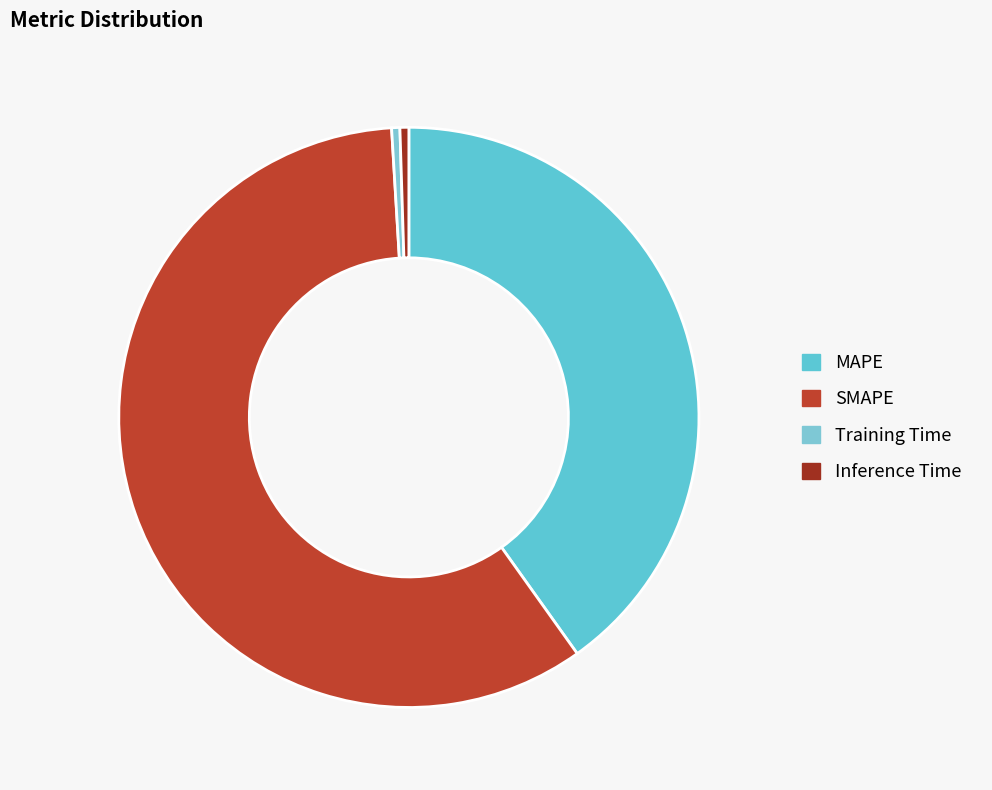

How many slices are in this pie chart?

4